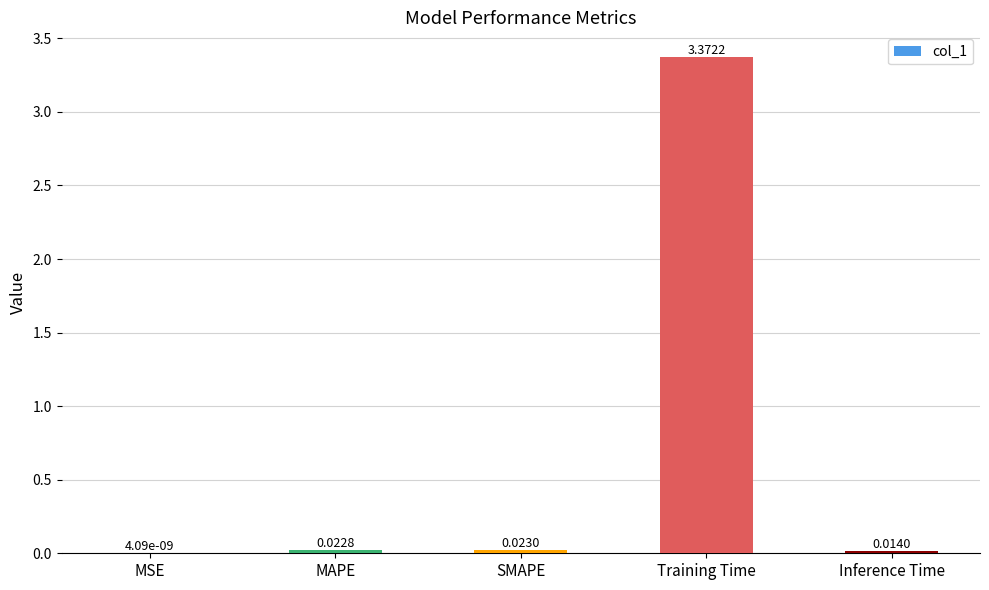

What is the change in value from MSE to Training Time?

+3.4